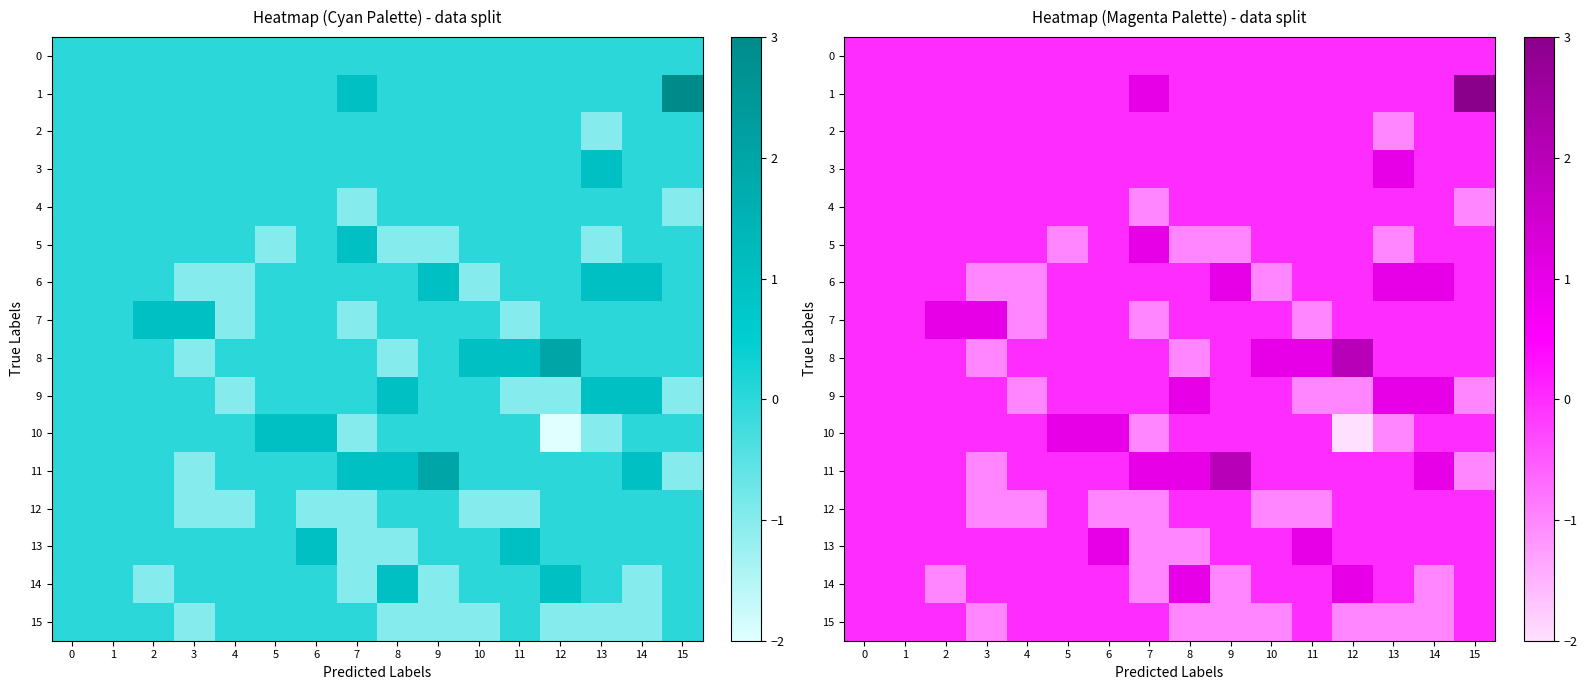

The value of 0 at 15 is 0. True or false?

True